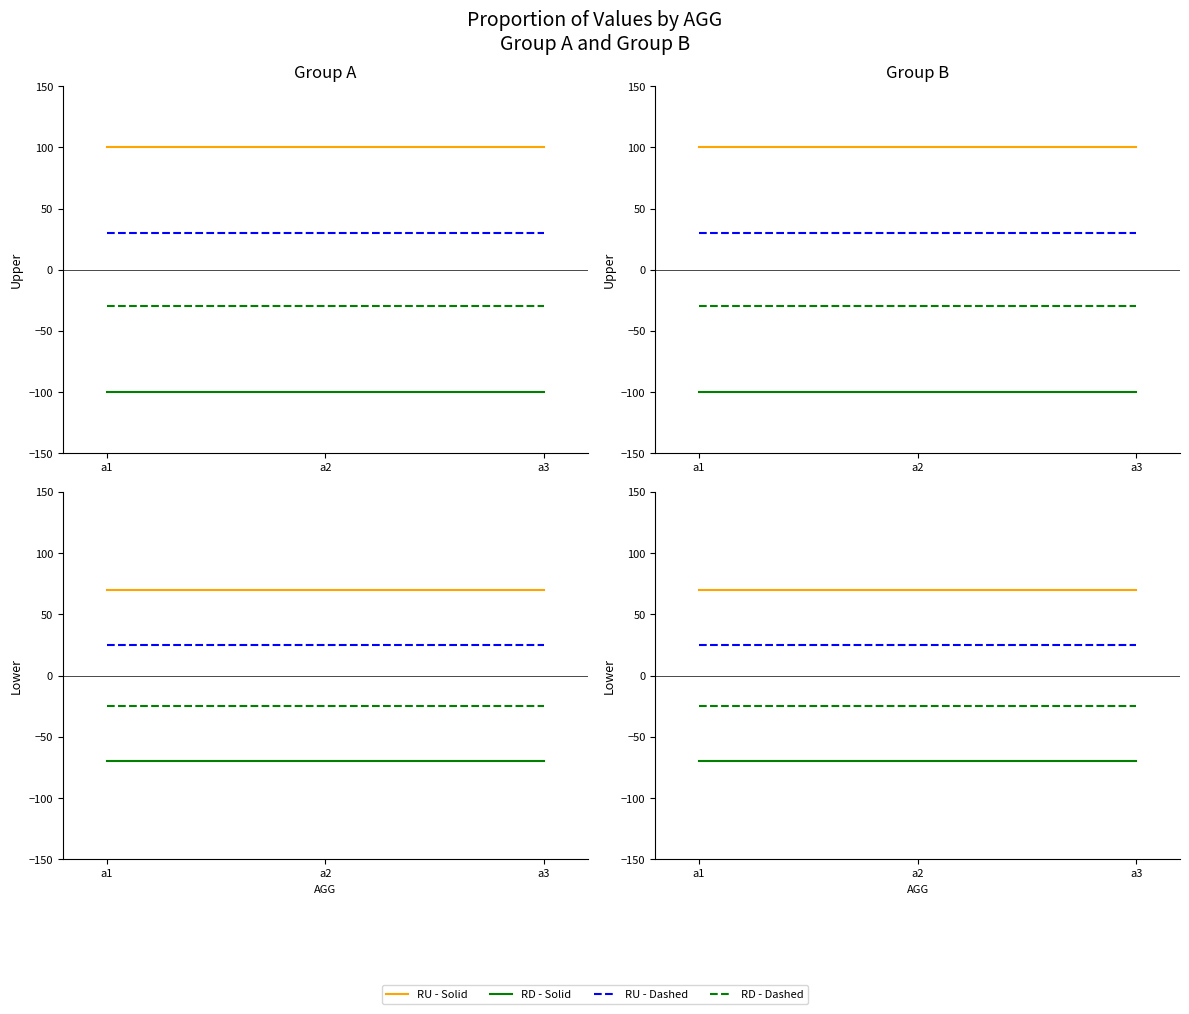

Does the chart have visible grid lines?

No